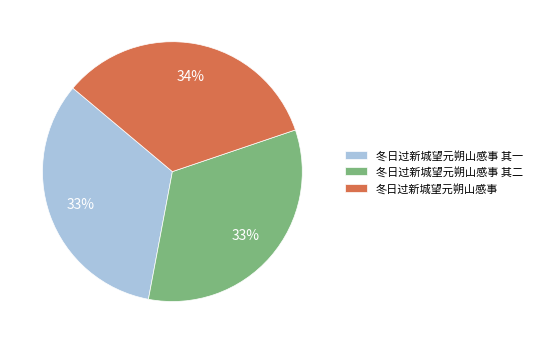

Approximately how many times larger is the value at 冬日过新城望元朔山感事 compared to 冬日过新城望元朔山感事 其一?

1.0